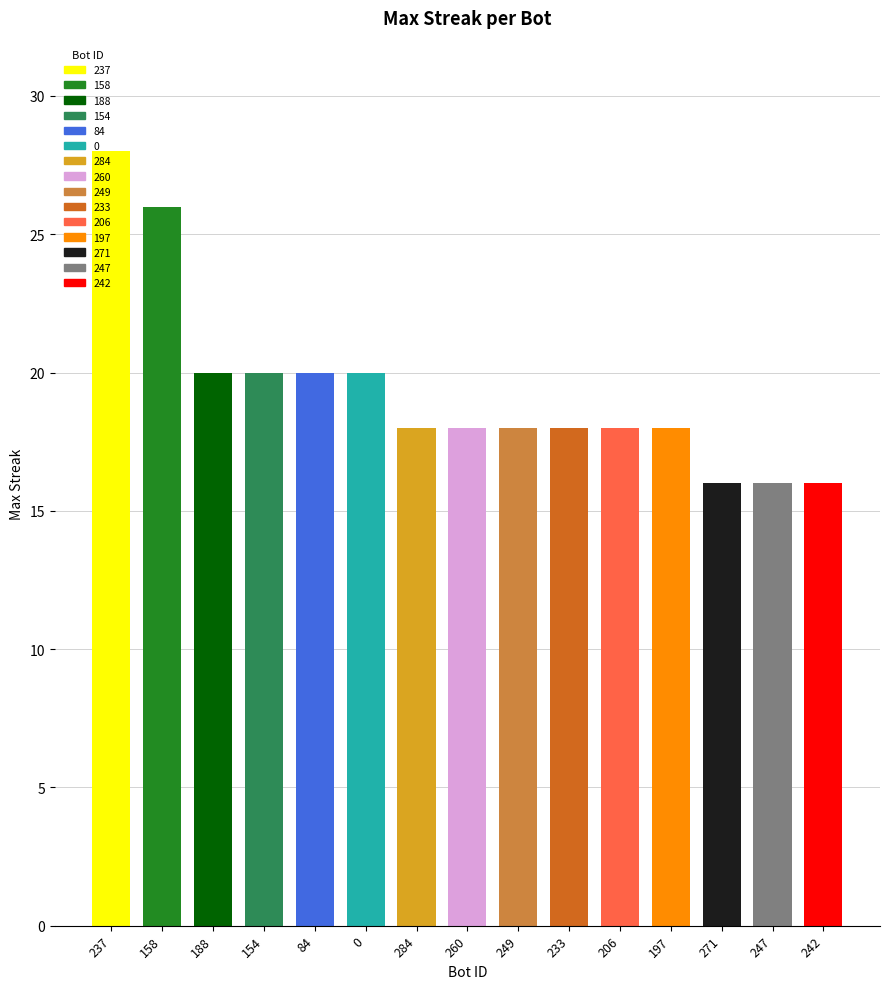

What is the minimum value shown in the chart?

16